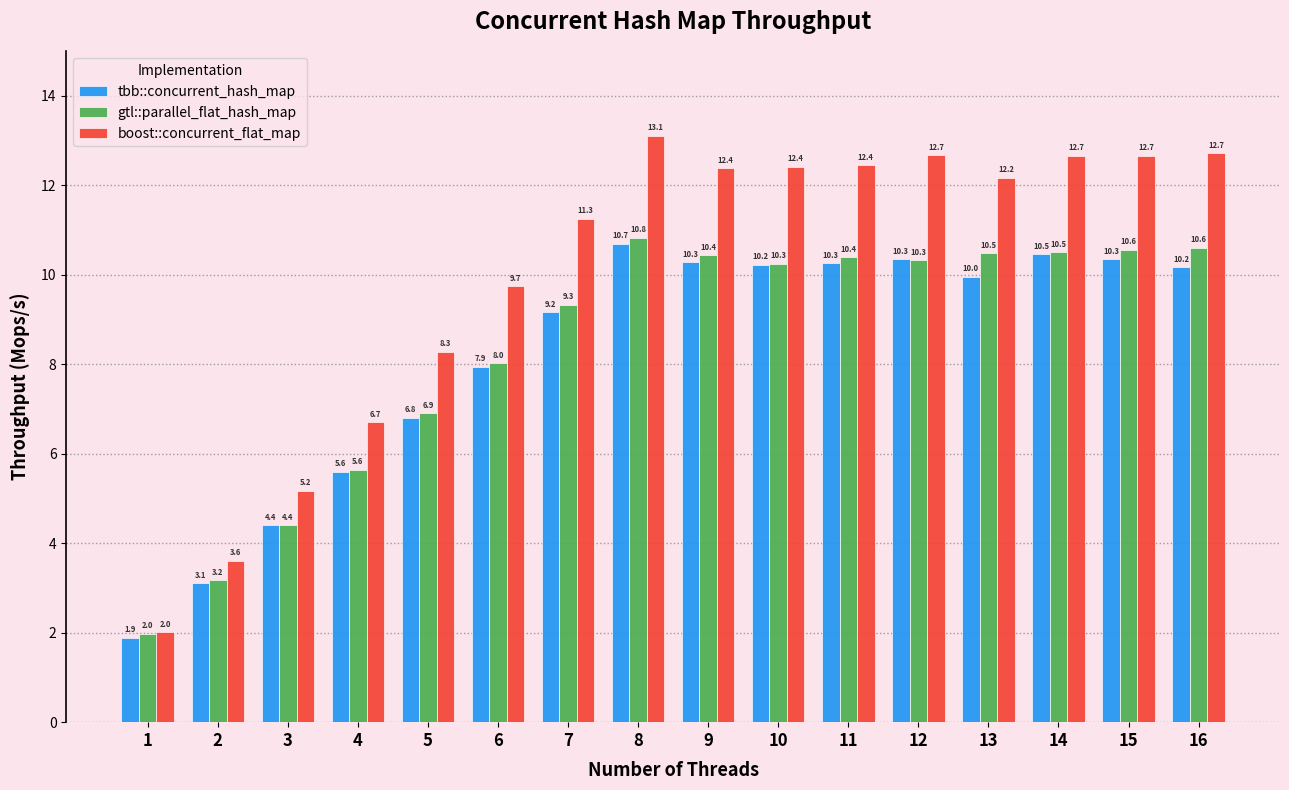

What is the greatest value displayed?

13.1